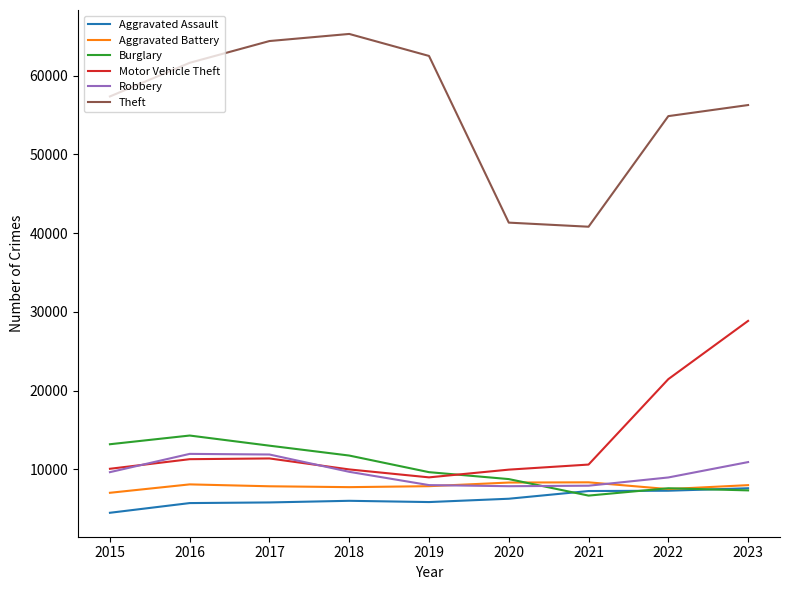

Read the Burglary value at 2022.

7595